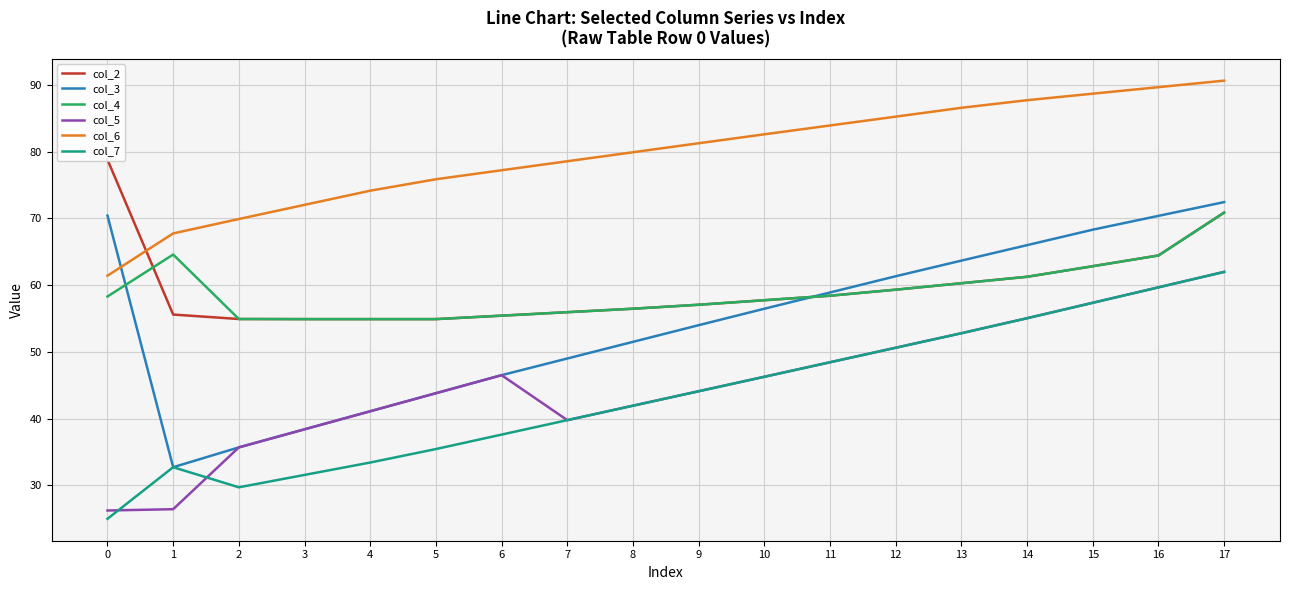

How many categories are shown in the chart?

18